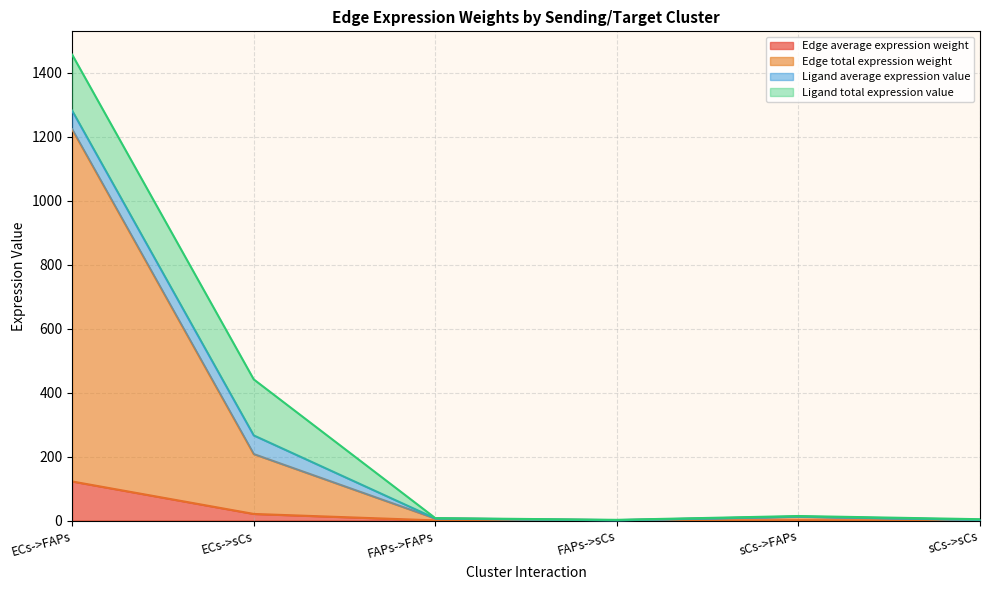

True or false: Edge average expression weight has a value of 0.1 at FAPs->sCs.

True